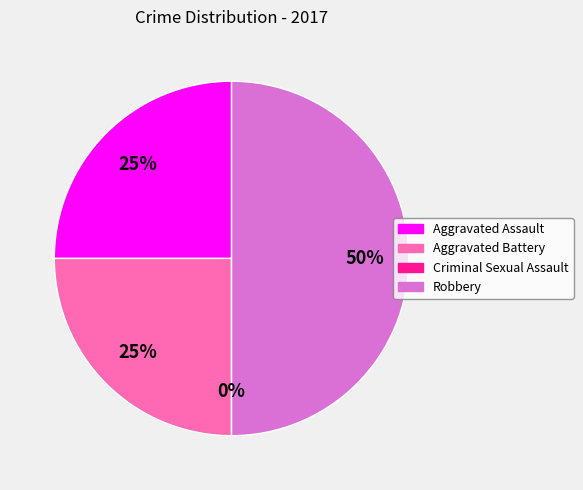

Which has a higher value, Criminal Sexual Assault or Robbery?

Robbery